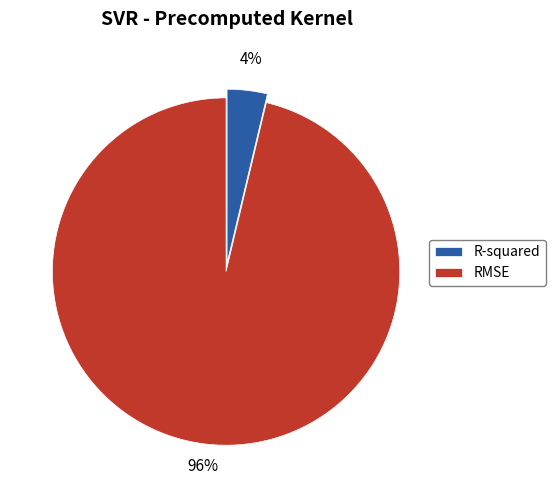

Do R-squared and RMSE together represent more than half of the pie?

Yes